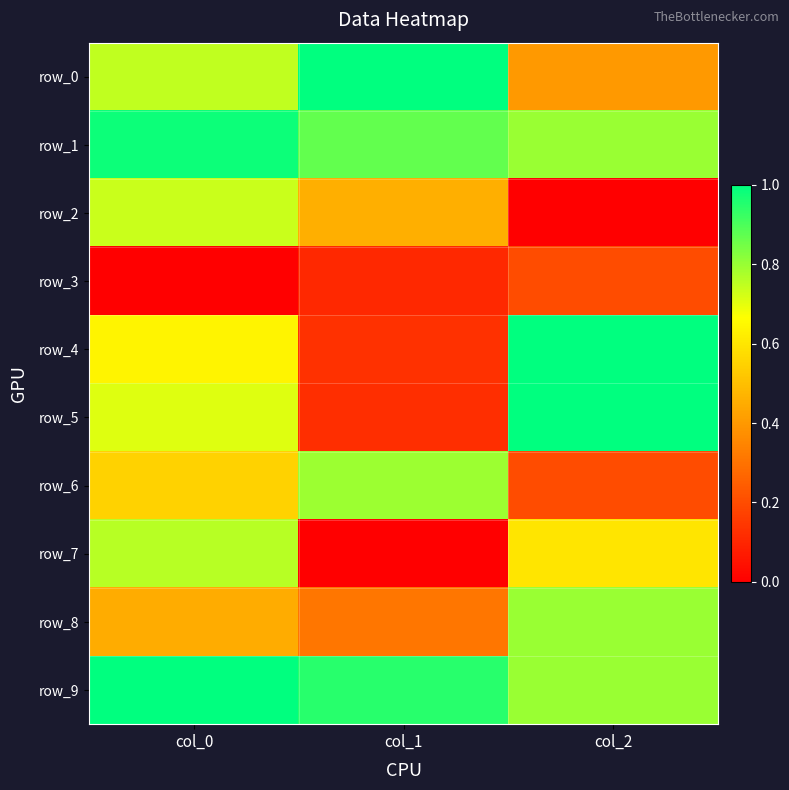

Which has a higher value, col_0 or col_1?

col_1